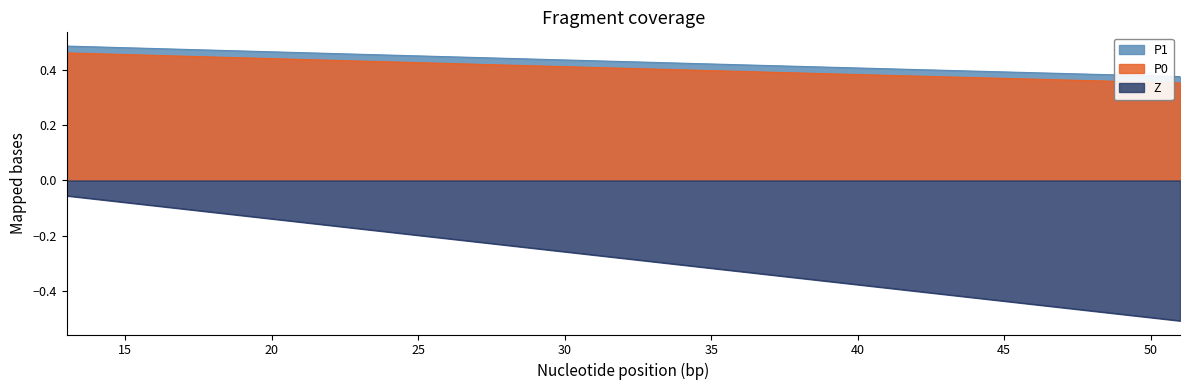

What is the value of the P1 point at the 3rd from the left?

0.5